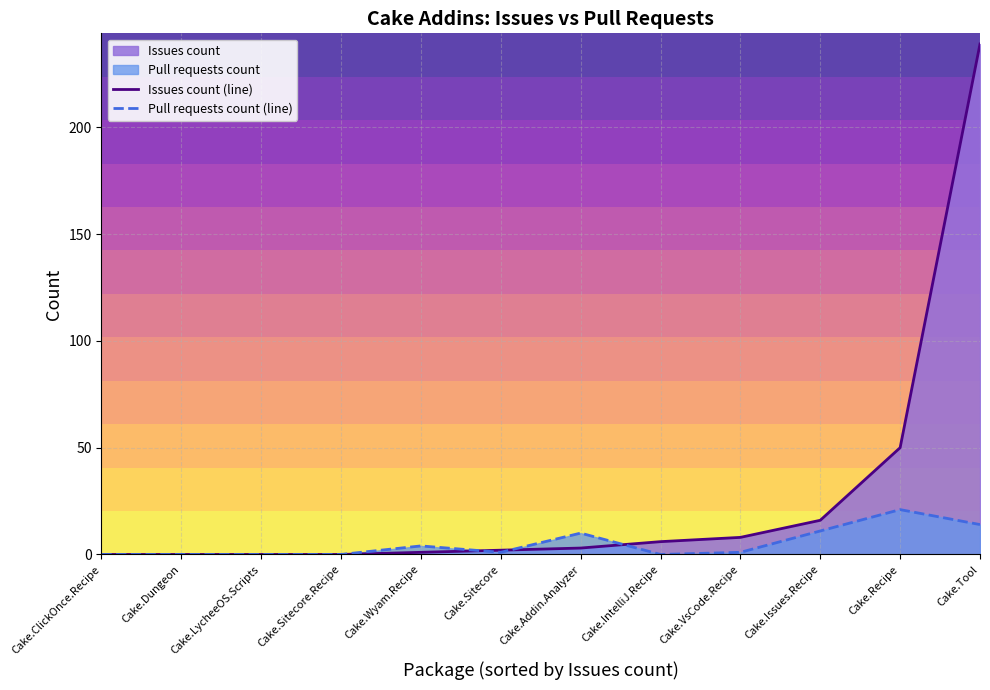

What is the total value across all series at Cake.Addin.Analyzer?

13